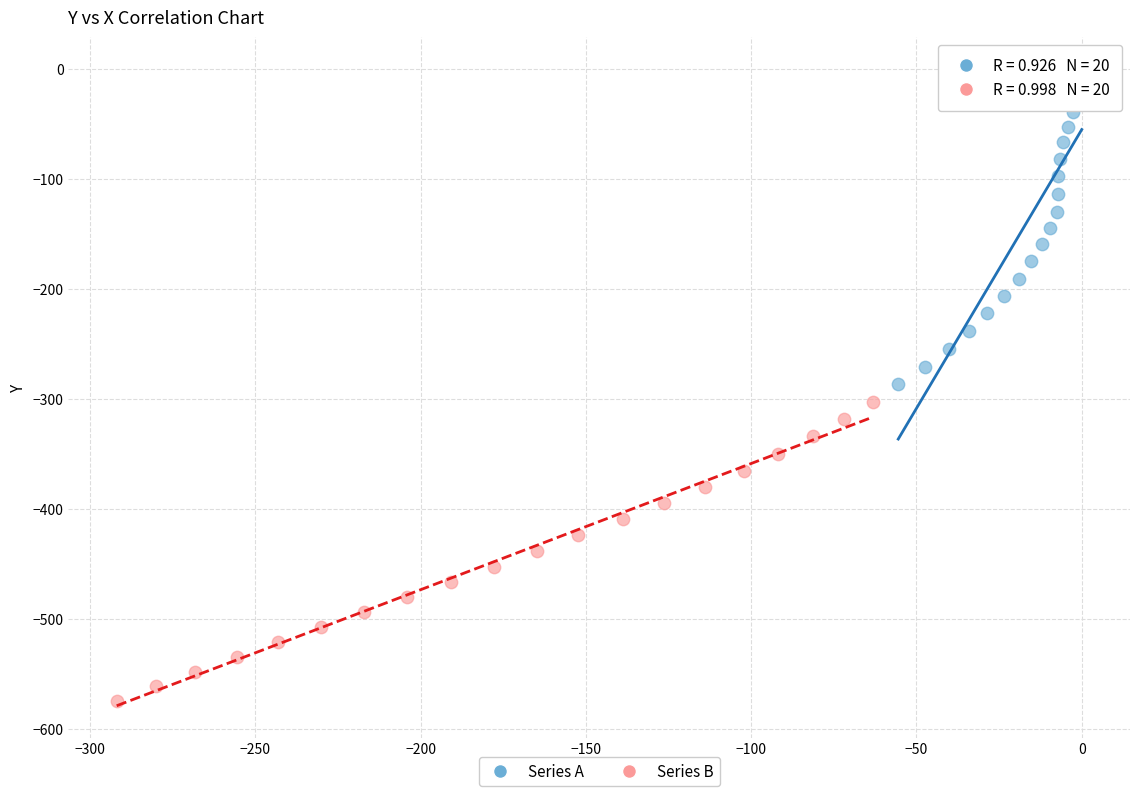

Which series has the largest Y range (max minus min)?

Series A